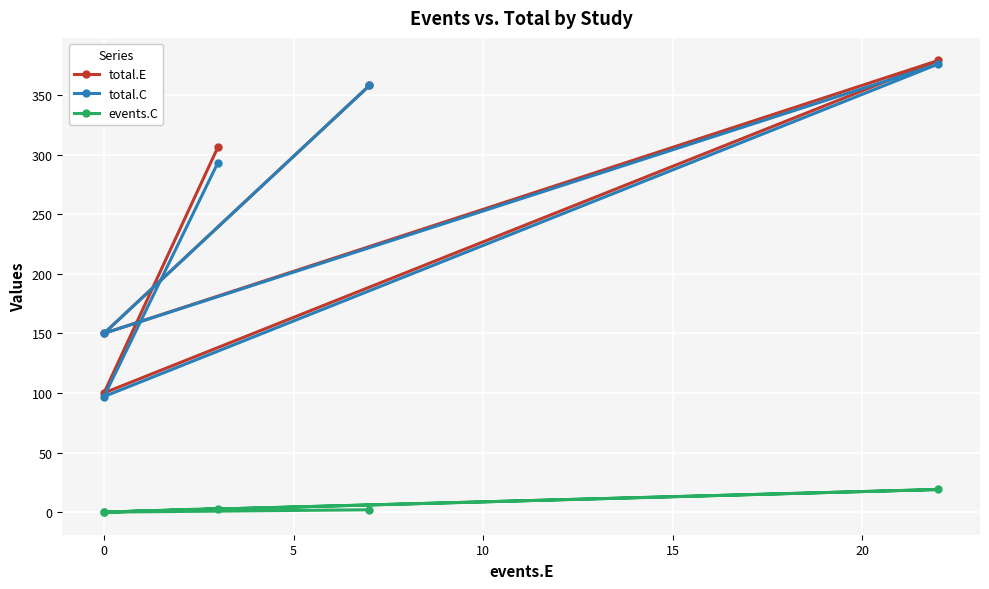

How many interior local valleys does the total.C series have?

2